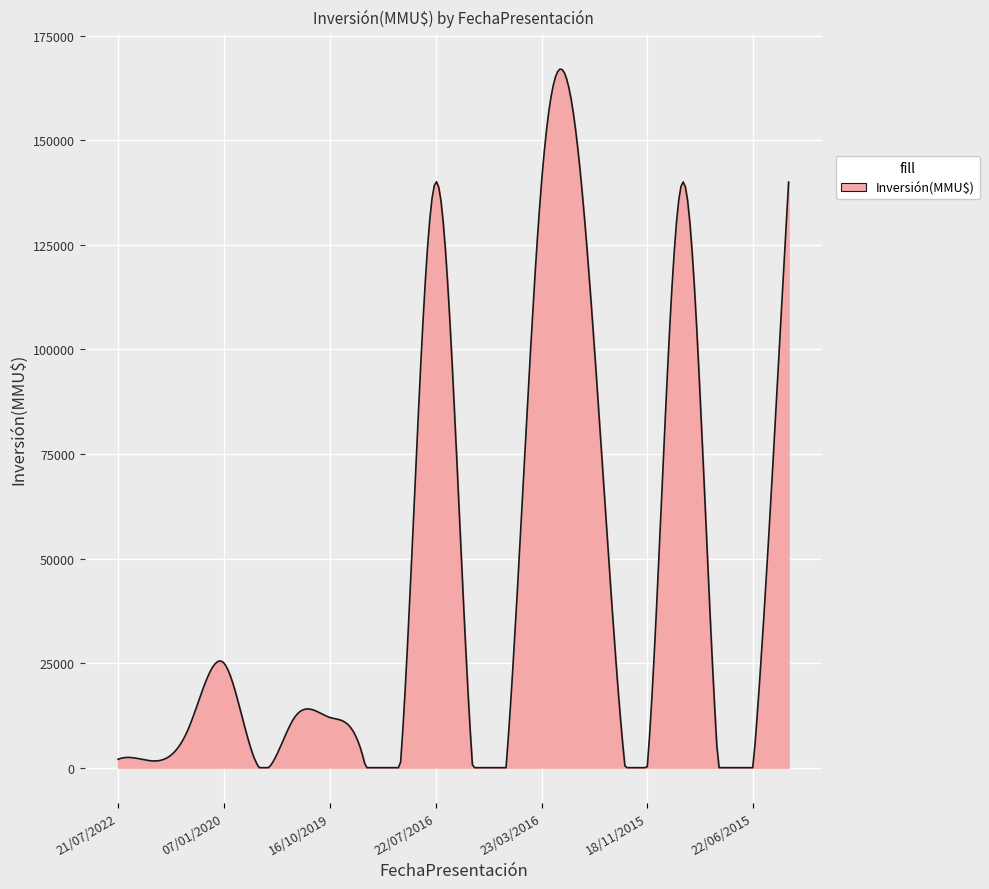

What is the greatest value displayed?

167003.6